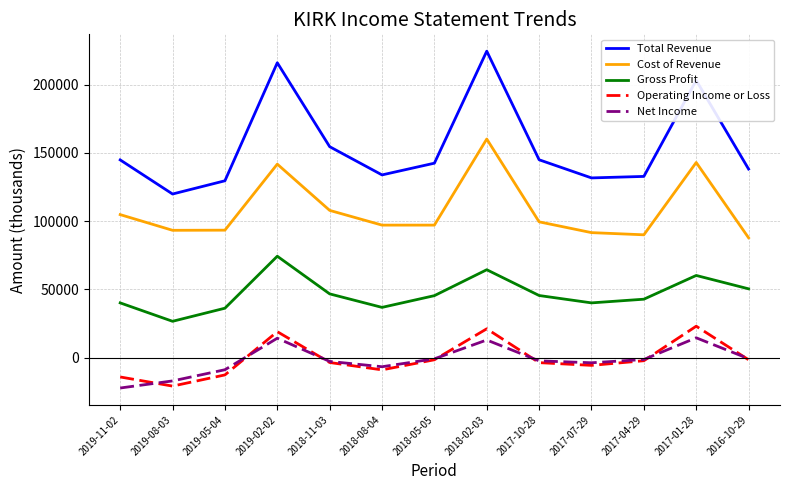

True or false: Operating Income or Loss and Net Income intersect in this chart.

True